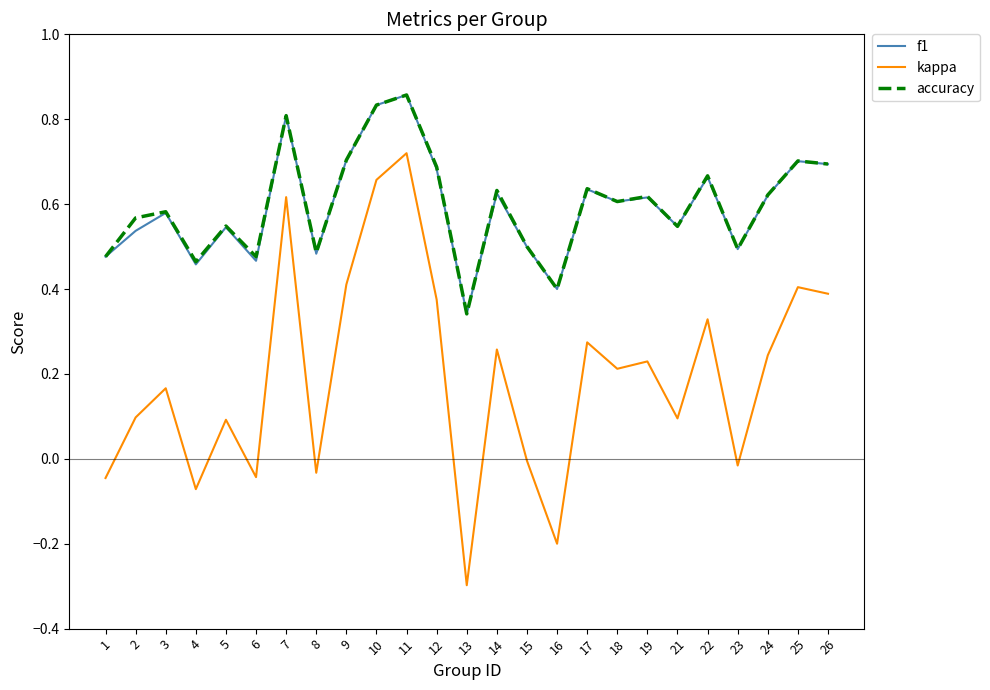

At which category is the sum across all series the highest?

11